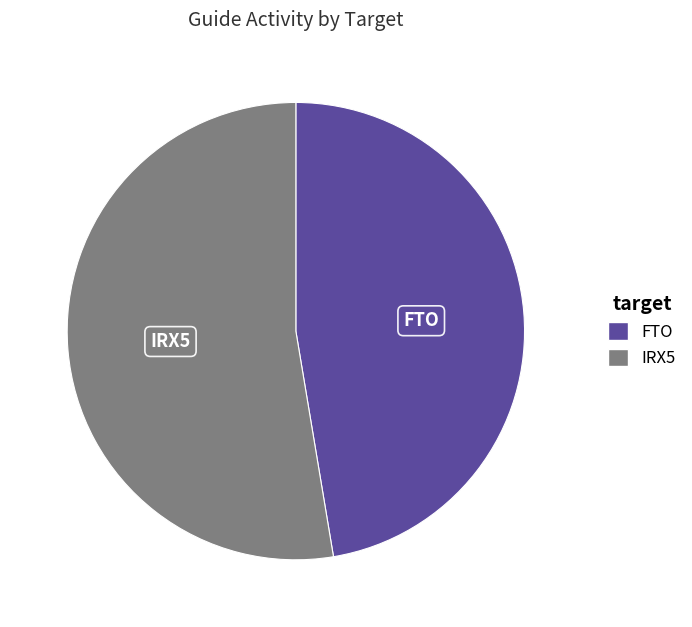

Which has a higher value, IRX5 or FTO?

IRX5